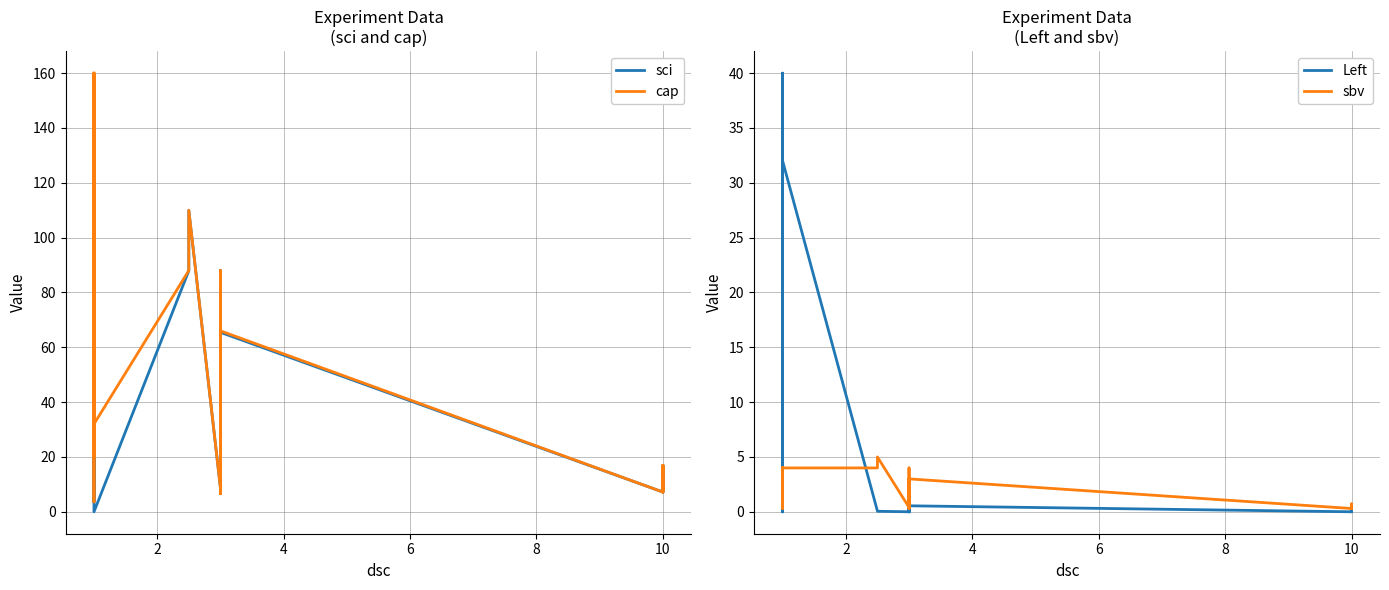

Reading left to right, extract all data points from this chart.

sci: 127.5	3.6	20.0	32.0	20.0	24.0	32.0	127.7	120.0	32.0	0.0	87.9	110.0	8.8	22.0	21.8	6.6	66.0	21.8	66.0	21.9	6.6	88.0	65.5	7.2	16.8	16.8	7.2	16.7
cap: 160.0	3.6	20.0	32.0	20.0	24.0	32.0	128.0	160.0	32.0	32.0	88.0	110.0	8.8	22.0	22.0	6.6	66.0	22.0	66.0	22.0	6.6	88.0	66.0	7.2	16.8	16.8	7.2	16.8
Left: 32.5	0.0	0.0	0.0	0.0	0.0	0.0	0.3	40.0	0.0	32.0	0.1	0.0	0.0	0.0	0.2	0.0	0.0	0.2	0.0	0.1	0.0	0.0	0.5	0.0	0.0	0.0	0.0	0.1
sbv: 4.0	0.3	4.0	4.0	4.0	3.0	4.0	4.0	4.0	4.0	4.0	4.0	5.0	0.4	1.0	1.0	0.3	3.0	1.0	3.0	1.0	0.3	4.0	3.0	0.3	0.7	0.7	0.3	0.7